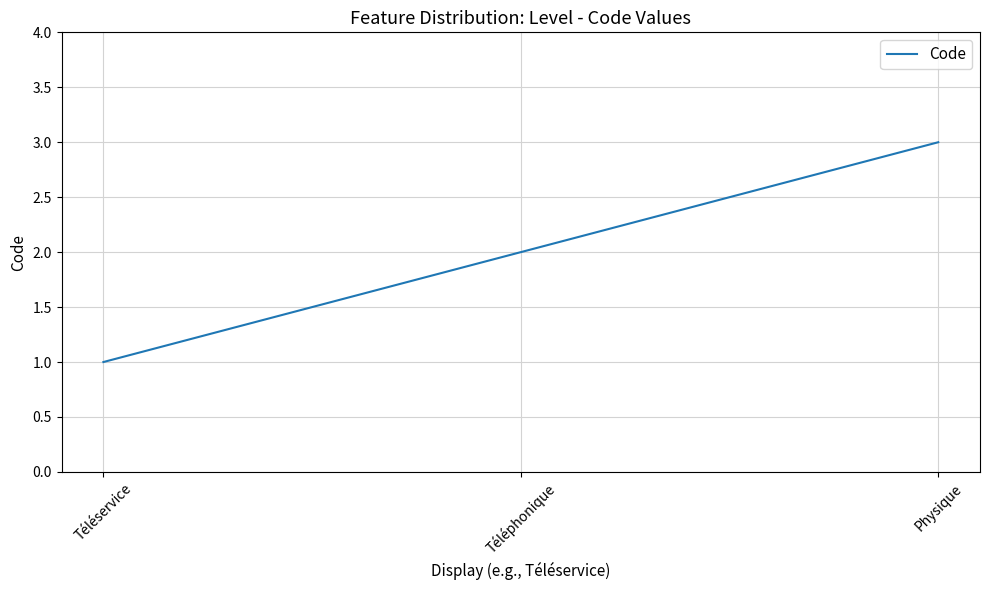

What is the minimum value shown in the chart?

1